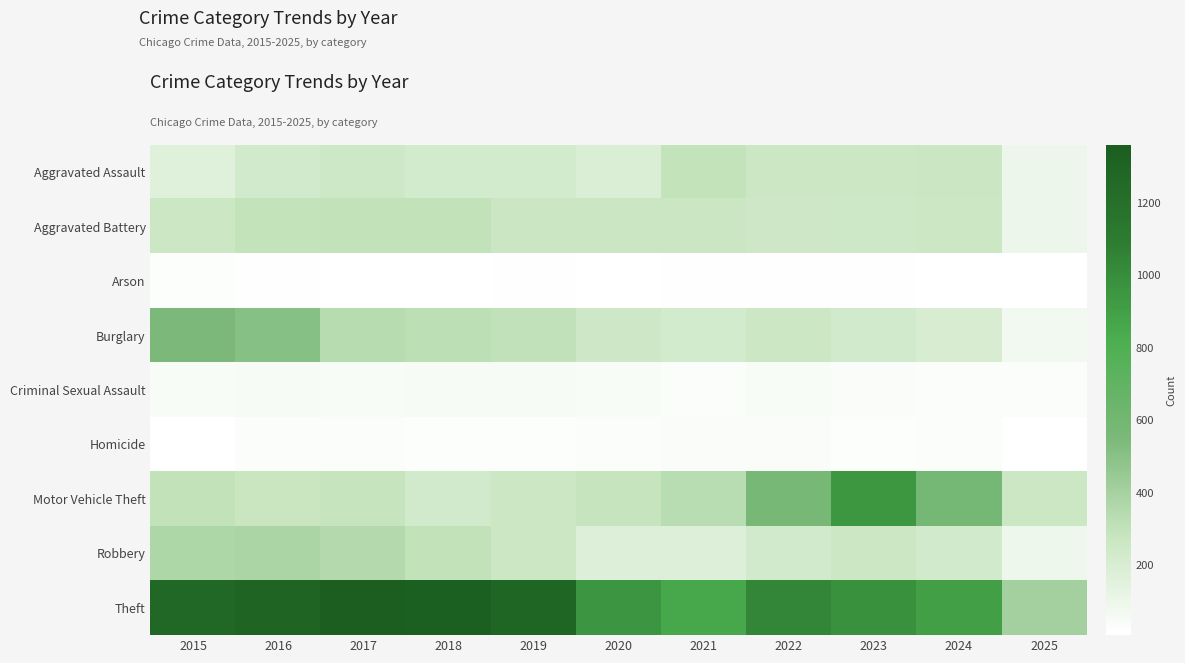

Reading left to right, what are all the values shown in this chart?

Aggravated Assault: 2015=164	2016=225	2017=251	2018=220	2019=220	2020=192	2021=295	2022=264	2023=259	2024=267	2025=100
Aggravated Battery: 2015=259	2016=298	2017=303	2018=302	2019=267	2020=268	2021=270	2022=249	2023=251	2024=259	2025=100
Arson: 2015=22	2016=14	2017=12	2018=8	2019=16	2020=12	2021=18	2022=15	2023=15	2024=12	2025=9
Burglary: 2015=552	2016=505	2017=339	2018=319	2019=308	2020=250	2021=220	2022=263	2023=225	2024=205	2025=74
Criminal Sexual Assault: 2015=43	2016=51	2017=41	2018=51	2019=55	2020=40	2021=33	2022=44	2023=35	2024=30	2025=25
Homicide: 2015=13	2016=28	2017=27	2018=23	2019=21	2020=34	2021=38	2022=35	2023=23	2024=30	2025=8
Motor Vehicle Theft: 2015=299	2016=272	2017=285	2018=225	2019=262	2020=287	2021=332	2022=569	2023=943	2024=588	2025=257
Robbery: 2015=372	2016=381	2017=356	2018=302	2019=263	2020=174	2021=175	2022=227	2023=257	2024=230	2025=92
Theft: 2015=1263	2016=1297	2017=1359	2018=1337	2019=1288	2020=954	2021=856	2022=1032	2023=980	2024=902	2025=409